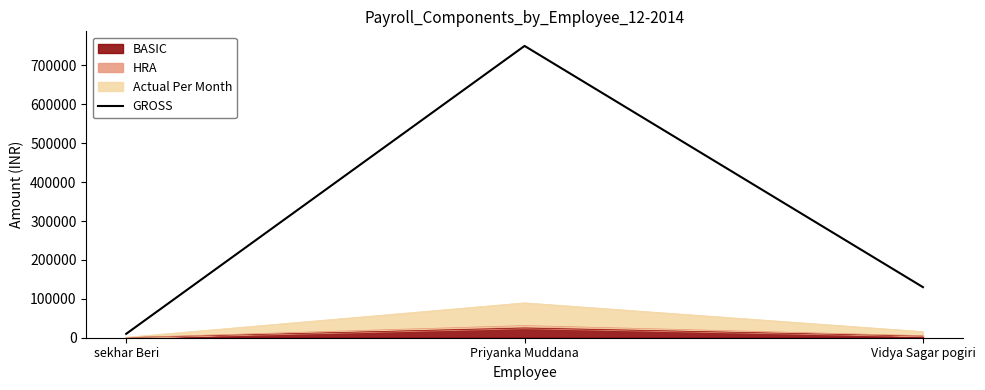

Which has a higher value, Vidya Sagar pogiri or Priyanka Muddana?

Priyanka Muddana